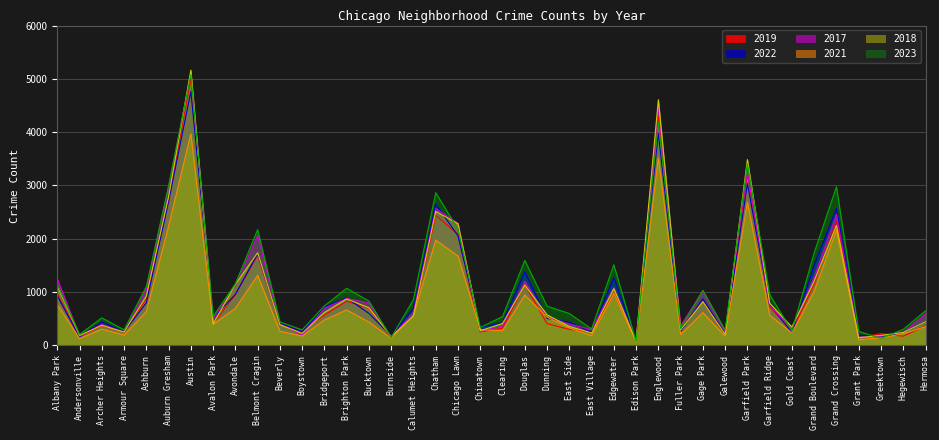

Reading left to right, extract all data points from this chart.

2019: Albany Park=968	Andersonville=166	Archer Heights=368	Armour Square=249	Ashburn=872	Auburn Gresham=2700	Austin=5008	Avalon Park=405	Avondale=957	Belmont Cragin=1687	Beverly=385	Boystown=287	Bridgeport=568	Brighton Park=828	Bucktown=694	Burnside=142	Calumet Heights=561	Chatham=2441	Chicago Lawn=2079	Chinatown=253	Clearing=322	Douglas=1140	Dunning=406	East Side=298	East Village=248	Edgewater=972	Edison Park=77	Englewood=4309	Fuller Park=308	Gage Park=825	Galewood=189	Garfield Park=3226	Garfield Ridge=728	Gold Coast=261	Grand Boulevard=1153	Grand Crossing=2328	Grant Park=138	Greektown=220	Hegewisch=171	Hermosa=365
2022: Albany Park=926	Andersonville=157	Archer Heights=440	Armour Square=251	Ashburn=797	Auburn Gresham=2702	Austin=4761	Avalon Park=522	Avondale=953	Belmont Cragin=1720	Beverly=414	Boystown=258	Bridgeport=722	Brighton Park=888	Bucktown=599	Burnside=175	Calumet Heights=698	Chatham=2651	Chicago Lawn=2053	Chinatown=338	Clearing=422	Douglas=1379	Dunning=504	East Side=433	East Village=250	Edgewater=1269	Edison Park=99	Englewood=3981	Fuller Park=263	Gage Park=871	Galewood=210	Garfield Park=3035	Garfield Ridge=766	Gold Coast=236	Grand Boulevard=1503	Grand Crossing=2566	Grant Park=192	Greektown=154	Hegewisch=239	Hermosa=441
2017: Albany Park=1252	Andersonville=171	Archer Heights=391	Armour Square=250	Ashburn=1053	Auburn Gresham=2973	Austin=5096	Avalon Park=508	Avondale=1107	Belmont Cragin=2066	Beverly=403	Boystown=188	Bridgeport=697	Brighton Park=879	Bucktown=795	Burnside=145	Calumet Heights=620	Chatham=2566	Chicago Lawn=2288	Chinatown=253	Clearing=360	Douglas=1201	Dunning=531	East Side=397	East Village=296	Edgewater=1082	Edison Park=87	Englewood=4471	Fuller Park=365	Gage Park=1019	Galewood=265	Garfield Park=3257	Garfield Ridge=743	Gold Coast=311	Grand Boulevard=1281	Grand Crossing=2456	Grant Park=154	Greektown=176	Hegewisch=246	Hermosa=589
2021: Albany Park=767	Andersonville=123	Archer Heights=303	Armour Square=193	Ashburn=629	Auburn Gresham=2237	Austin=3970	Avalon Park=395	Avondale=692	Belmont Cragin=1313	Beverly=264	Boystown=173	Bridgeport=474	Brighton Park=664	Bucktown=435	Burnside=130	Calumet Heights=559	Chatham=1974	Chicago Lawn=1675	Chinatown=293	Clearing=274	Douglas=943	Dunning=530	East Side=326	East Village=180	Edgewater=969	Edison Park=62	Englewood=3518	Fuller Park=200	Gage Park=613	Galewood=170	Garfield Park=2686	Garfield Ridge=565	Gold Coast=233	Grand Boulevard=1015	Grand Crossing=2160	Grant Park=104	Greektown=140	Hegewisch=217	Hermosa=350
2018: Albany Park=1117	Andersonville=184	Archer Heights=374	Armour Square=248	Ashburn=924	Auburn Gresham=2787	Austin=5163	Avalon Park=401	Avondale=1142	Belmont Cragin=1736	Beverly=386	Boystown=224	Bridgeport=616	Brighton Park=870	Bucktown=704	Burnside=160	Calumet Heights=554	Chatham=2513	Chicago Lawn=2281	Chinatown=273	Clearing=409	Douglas=1131	Dunning=571	East Side=354	East Village=230	Edgewater=1063	Edison Park=75	Englewood=4608	Fuller Park=289	Gage Park=817	Galewood=202	Garfield Park=3485	Garfield Ridge=789	Gold Coast=342	Grand Boulevard=1205	Grand Crossing=2249	Grant Park=141	Greektown=185	Hegewisch=240	Hermosa=442
2023: Albany Park=1145	Andersonville=202	Archer Heights=515	Armour Square=291	Ashburn=1102	Auburn Gresham=2990	Austin=5076	Avalon Park=541	Avondale=1153	Belmont Cragin=2170	Beverly=439	Boystown=289	Bridgeport=741	Brighton Park=1070	Bucktown=829	Burnside=145	Calumet Heights=860	Chatham=2864	Chicago Lawn=2178	Chinatown=335	Clearing=539	Douglas=1593	Dunning=735	East Side=596	East Village=307	Edgewater=1511	Edison Park=72	Englewood=4182	Fuller Park=314	Gage Park=1031	Galewood=284	Garfield Park=3406	Garfield Ridge=951	Gold Coast=268	Grand Boulevard=1736	Grand Crossing=2975	Grant Park=261	Greektown=129	Hegewisch=299	Hermosa=646